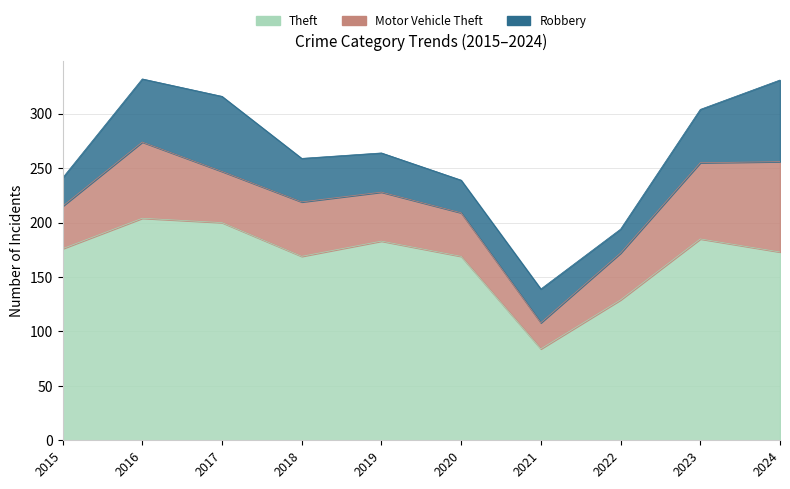

True or false: Robbery and Theft intersect in this chart.

False